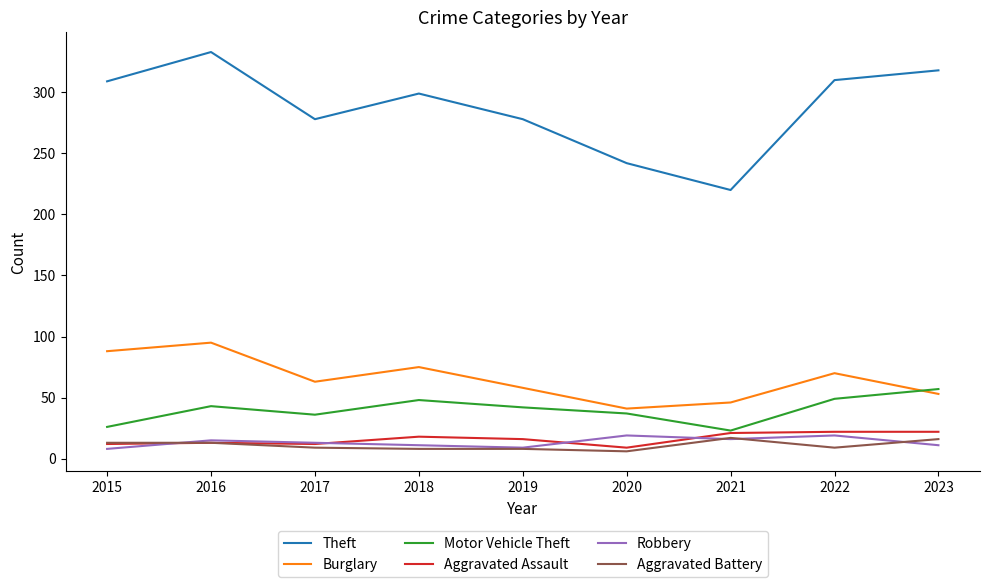

True or false: Theft and Burglary intersect in this chart.

False